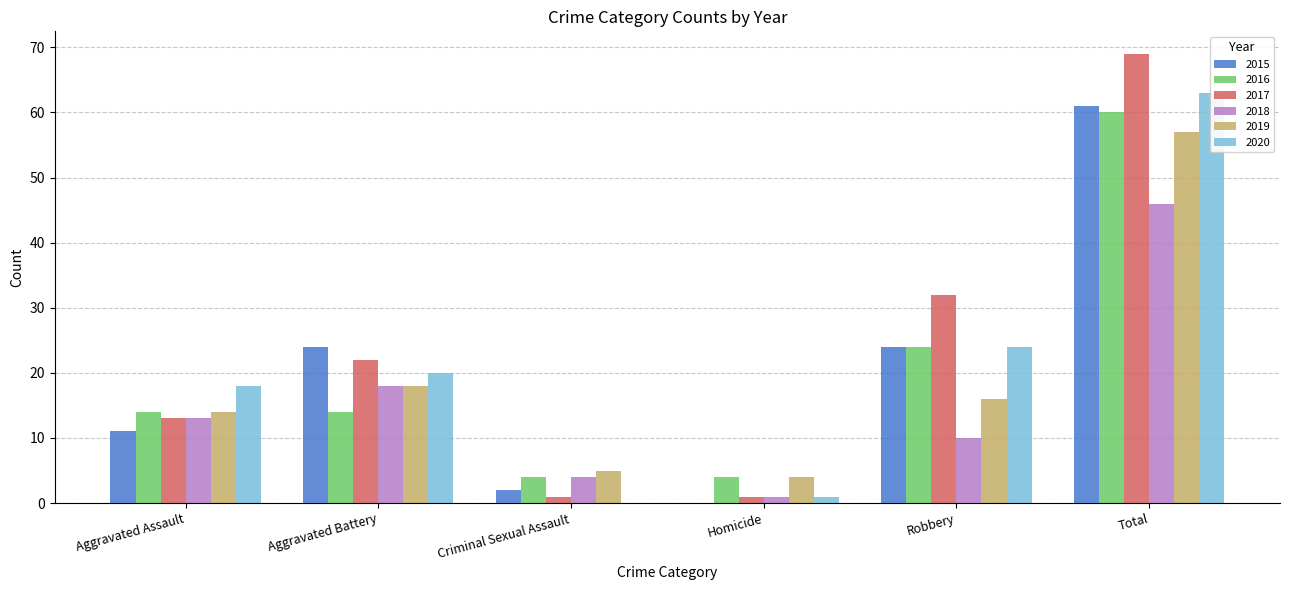

How many bars are there in total?

36